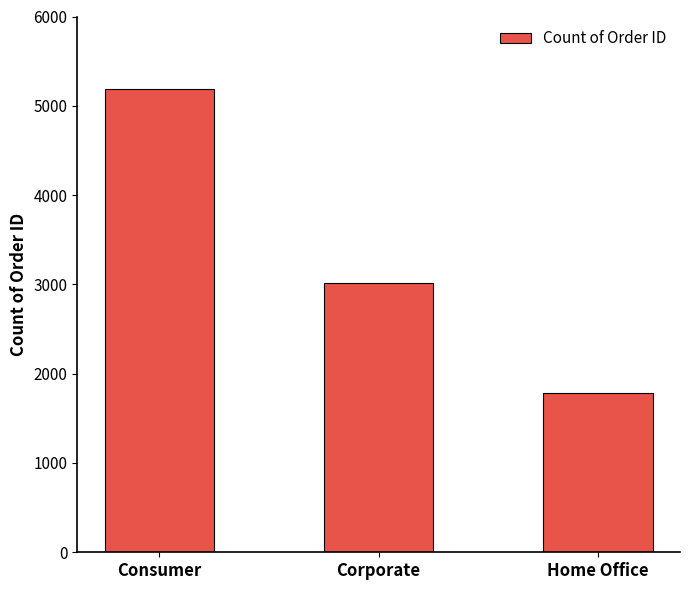

Reading right to left, list all the values displayed in this chart.

1783	3020	5191